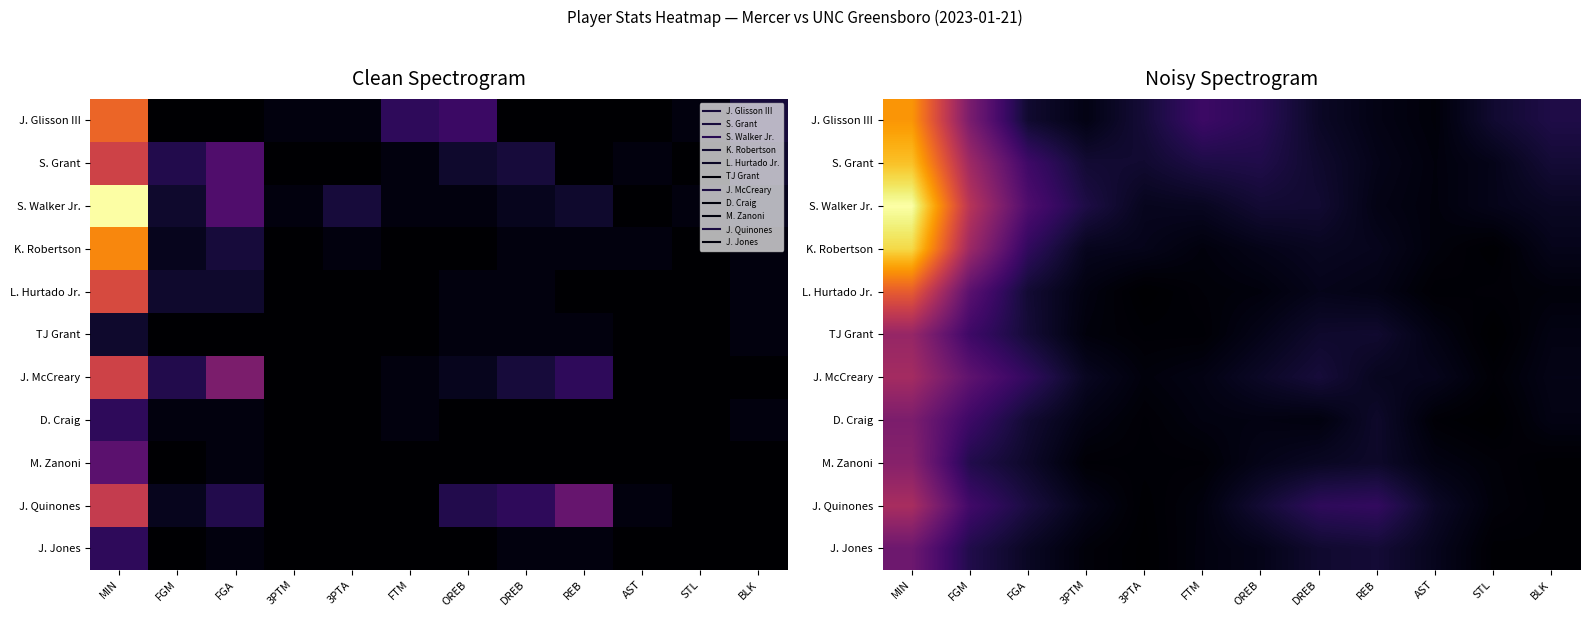

What is the difference between the highest and lowest values at DREB?

3.1